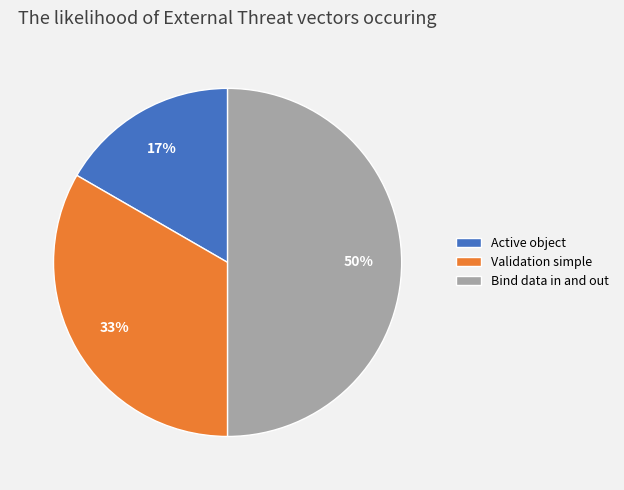

To the nearest percent, what portion does Validation simple represent?

33%